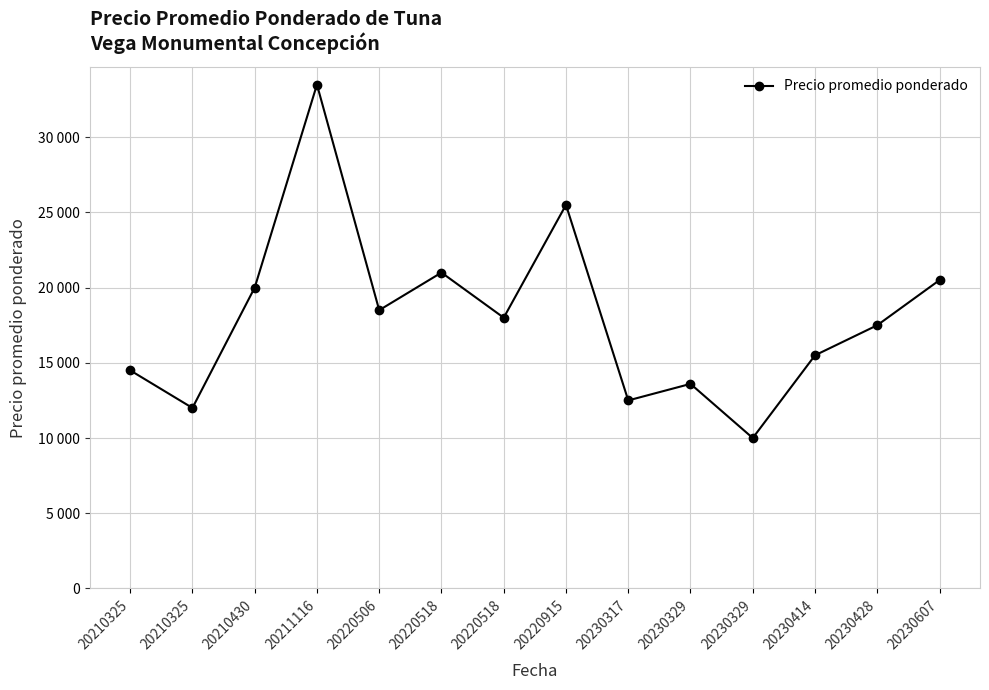

How many lines are shown in the chart?

1